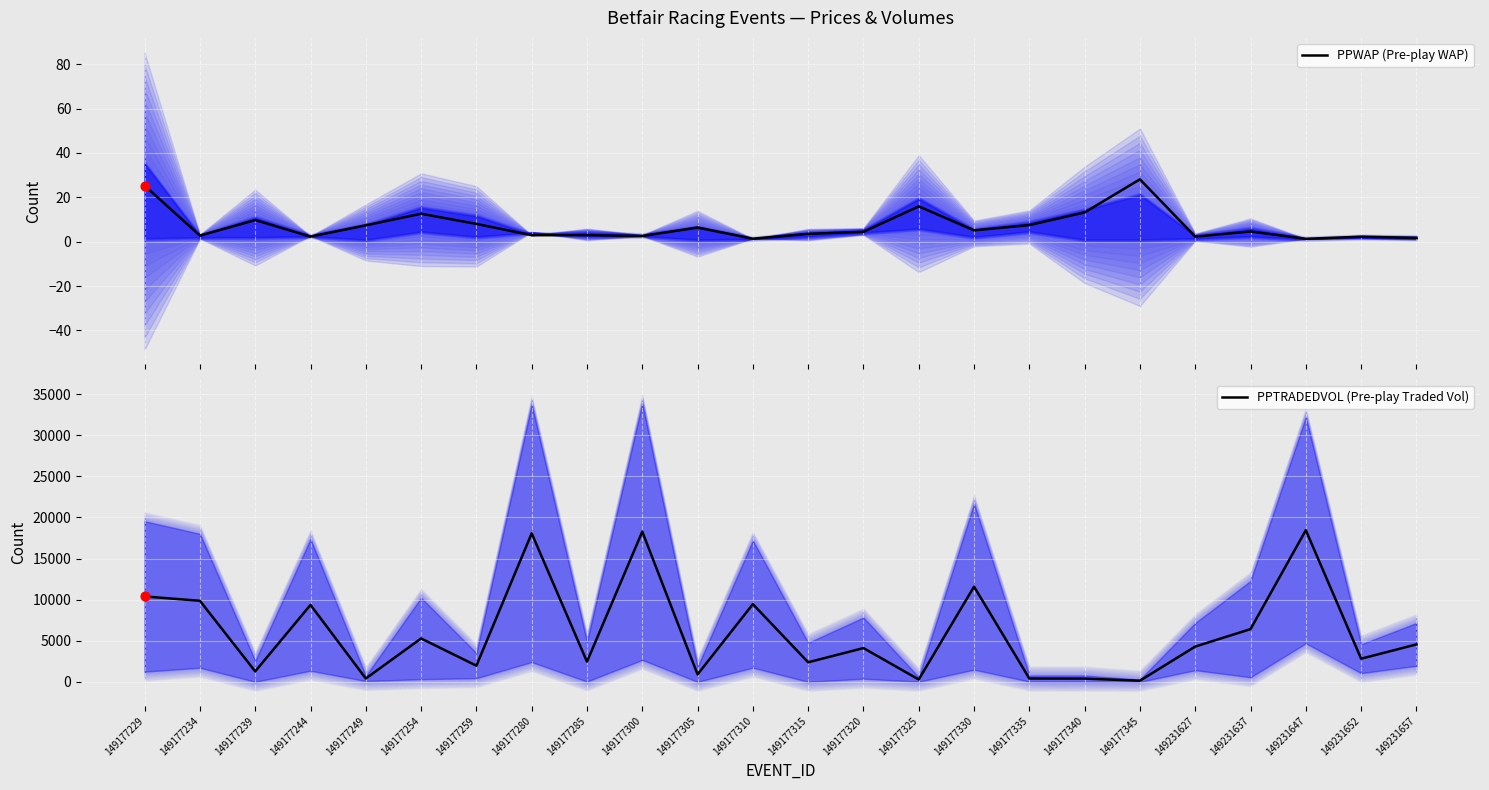

What are all the series names shown in the legend?

PPWAP (Pre-play WAP), PPTRADEDVOL (Pre-play Traded Vol)